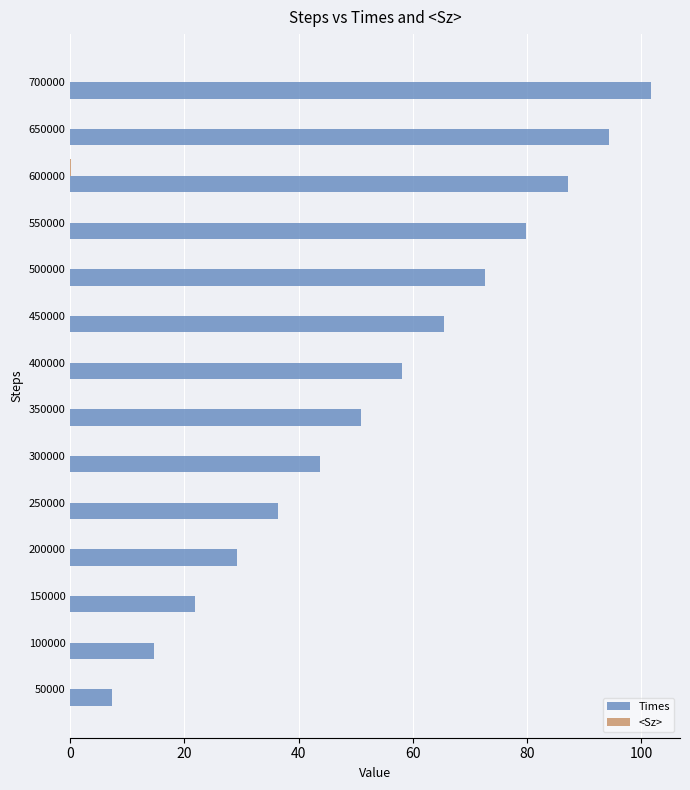

The Times series shows 137.8 at 600000. True or false?

False